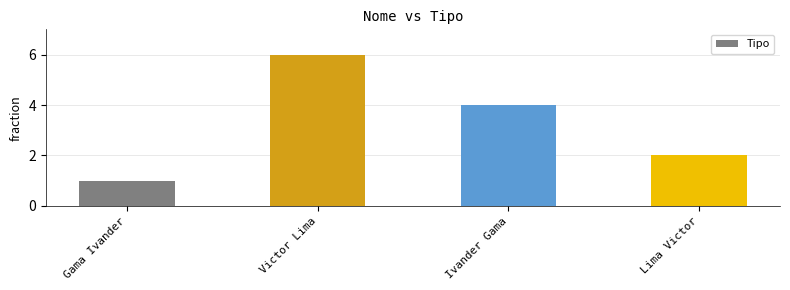

What is the average value?

3